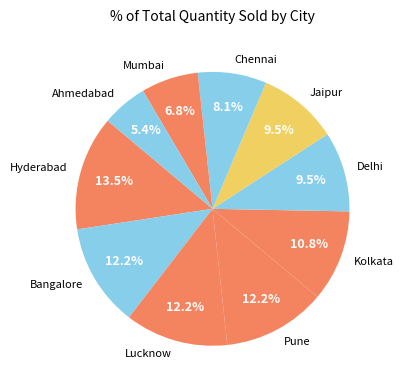

How much of the chart is everything except Bangalore?

87.8%